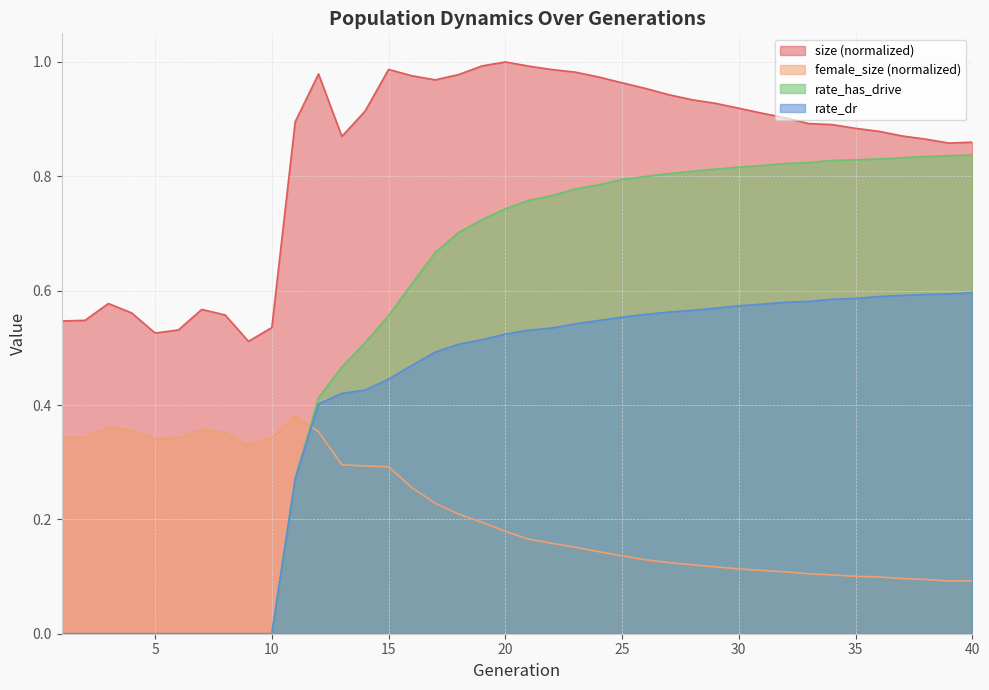

Rank the series by their average value, from highest to lowest.

size (normalized), rate_has_drive, rate_dr, female_size (normalized)